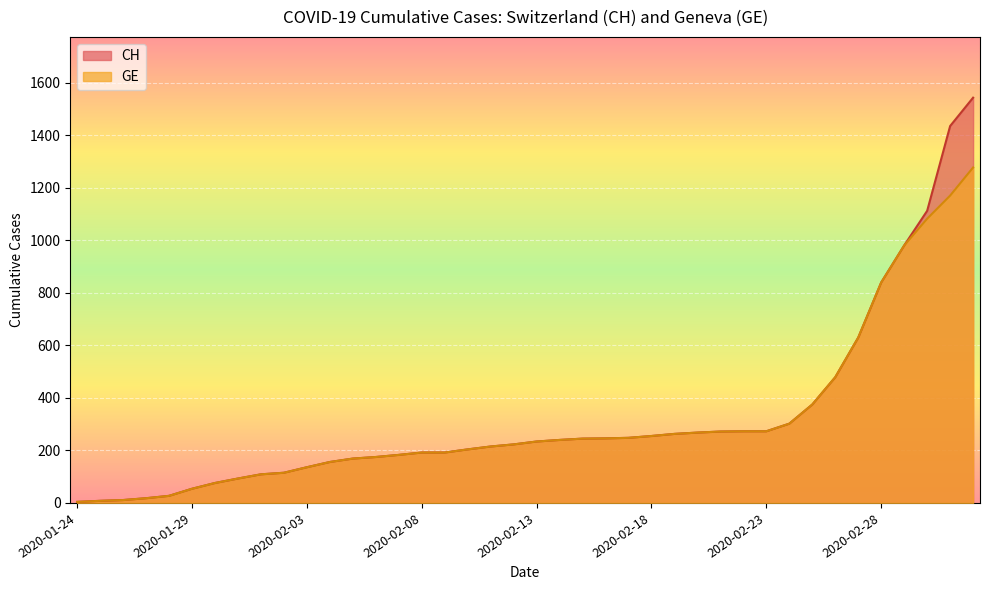

How many lines are shown in the chart?

2